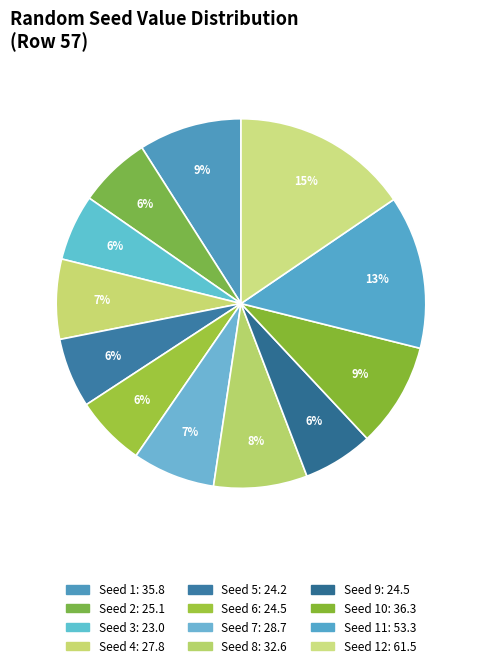

To the nearest percent, what is the average slice percentage?

8%